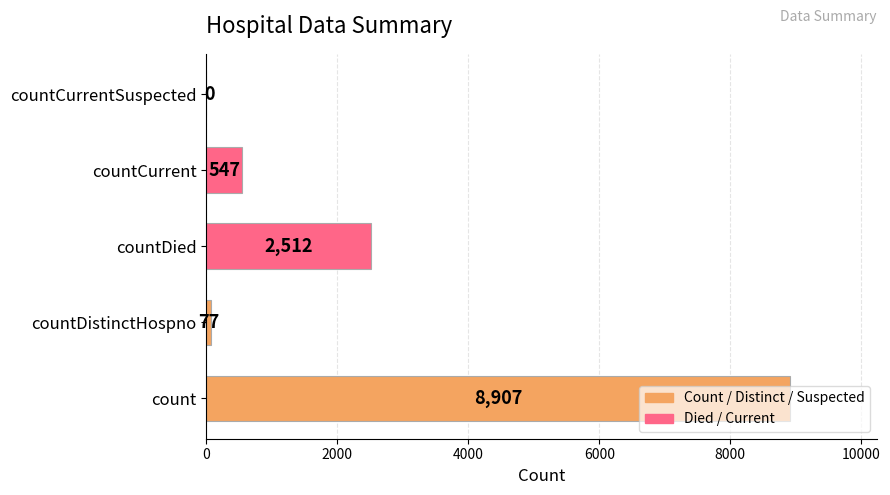

What is the average value?

2409